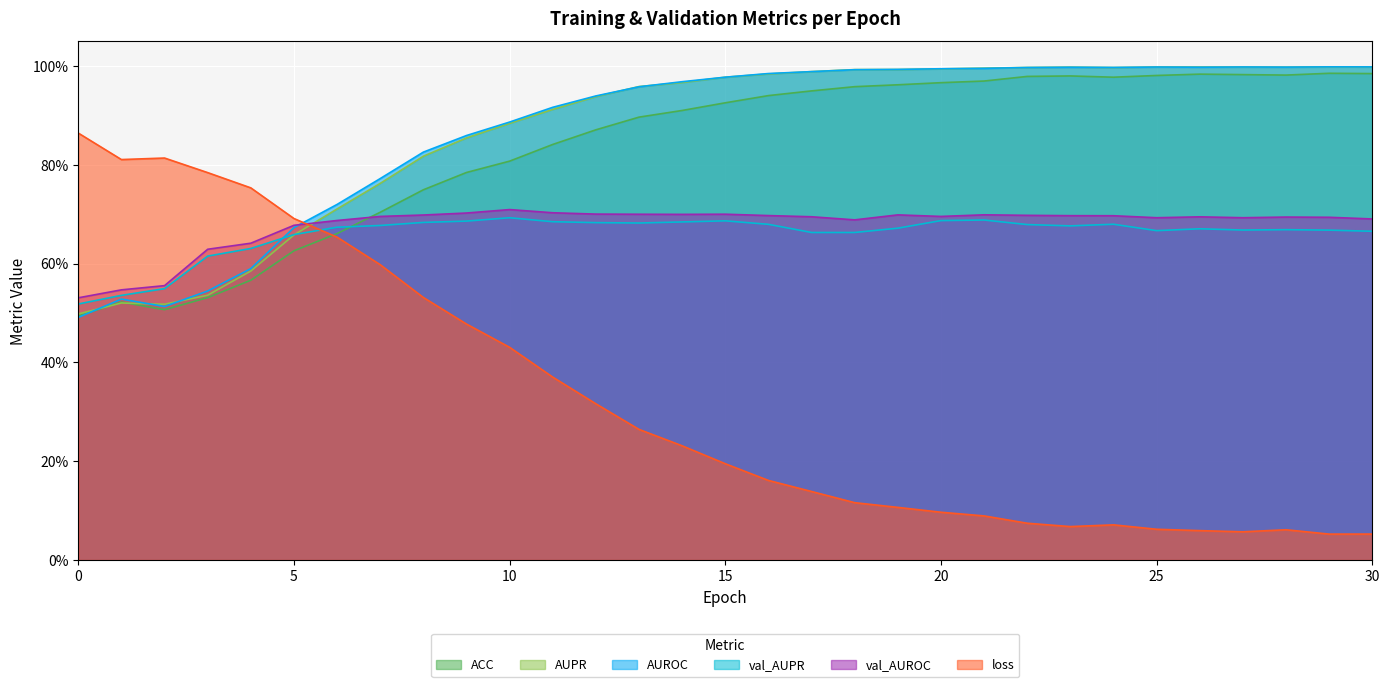

List the labels in order of ACC value, largest first.

29, 30, 26, 27, 28, 25, 23, 22, 24, 21, 20, 19, 18, 17, 16, 15, 14, 13, 12, 11, 10, 9, 8, 7, 6, 5, 4, 3, 1, 2, 0